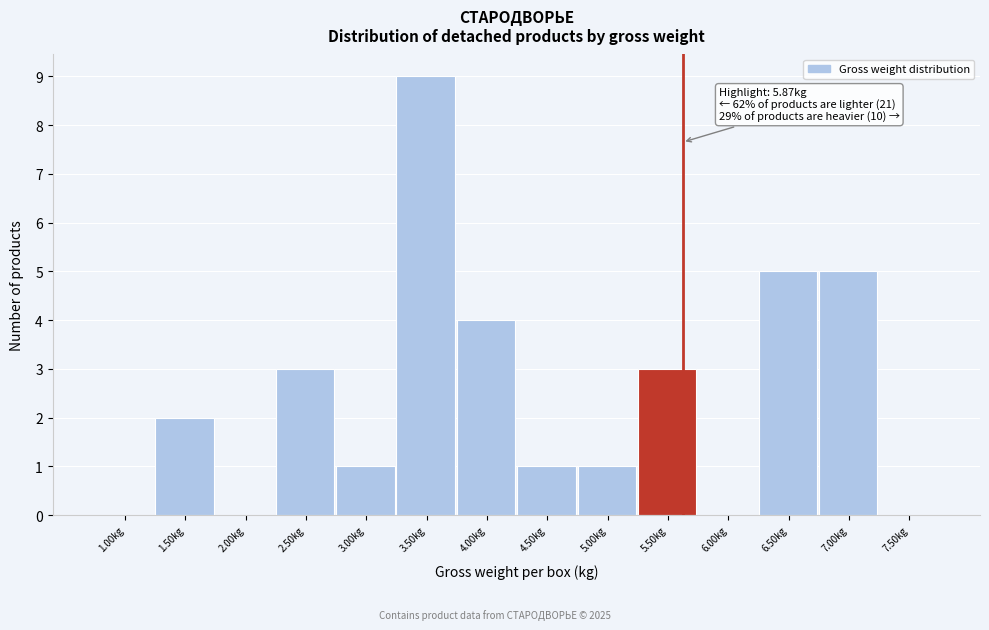

Reading right to left, transcribe all the data shown in this chart.

7.50kg=0	7.00kg=5	6.50kg=5	6.00kg=0	5.50kg=3	5.00kg=1	4.50kg=1	4.00kg=4	3.50kg=9	3.00kg=1	2.50kg=3	2.00kg=0	1.50kg=2	1.00kg=0